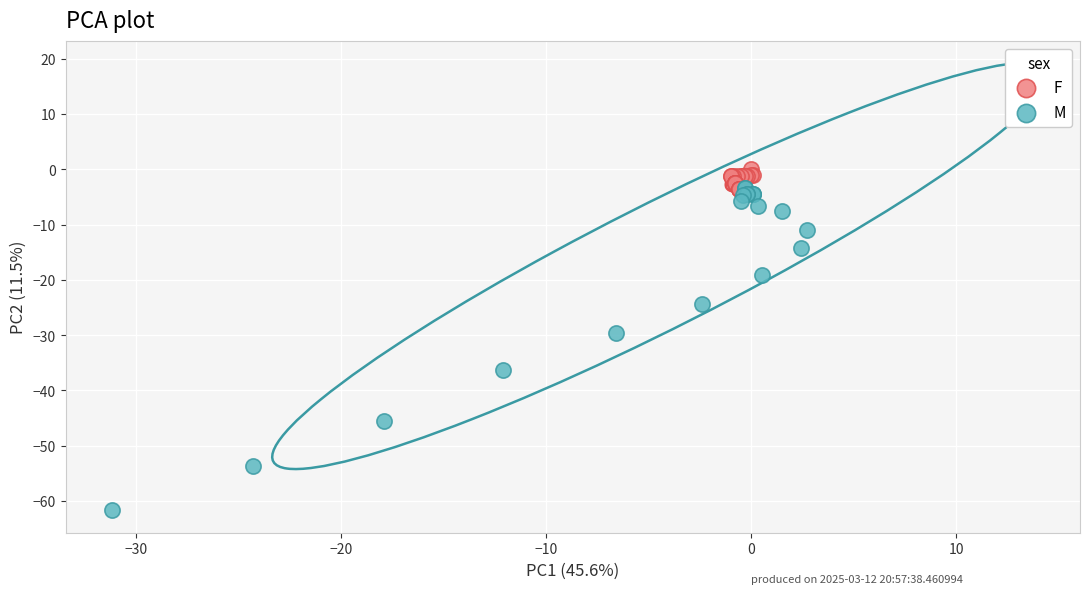

Which series has the widest spread of Y values?

M